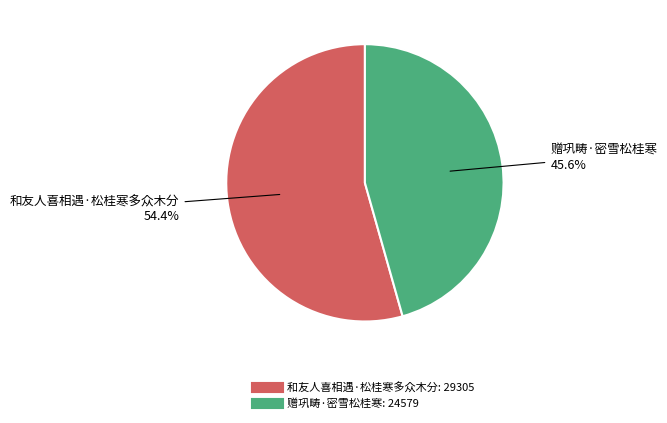

Is the sum of 赠巩畴·密雪松桂寒 and 和友人喜相遇·松桂寒多众木分 greater than half?

Yes